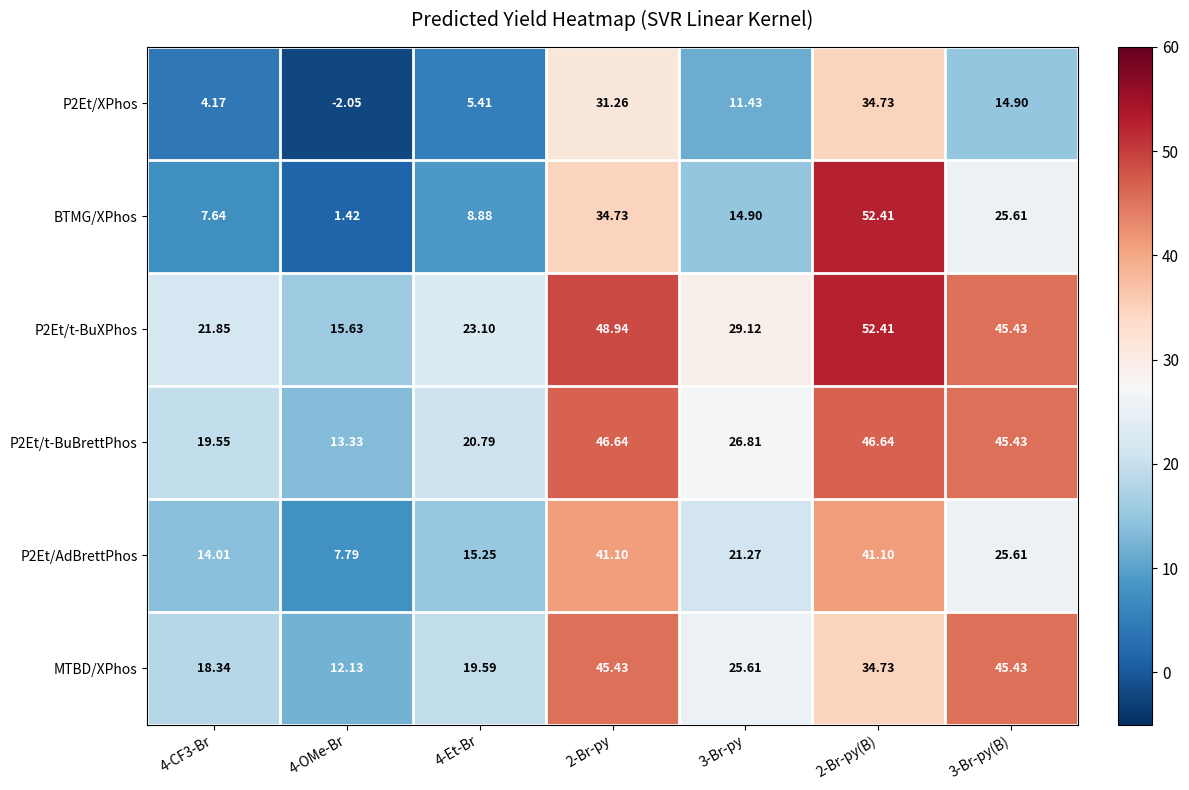

Which series has the widest spread of values?

BTMG/XPhos